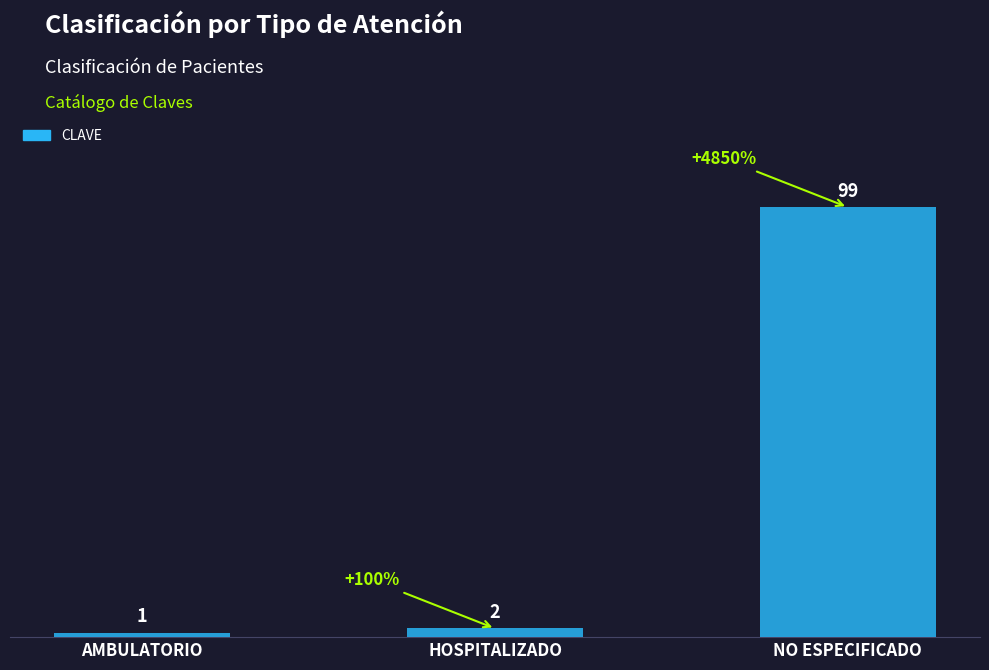

How many values are below 2?

1